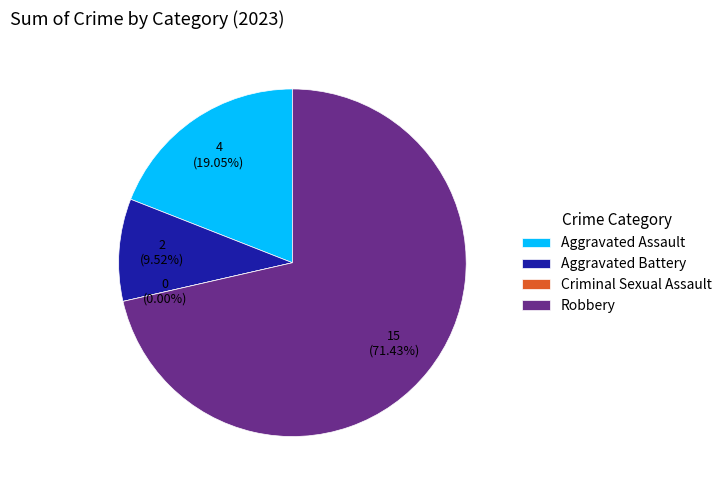

How many segments does this pie chart have?

4